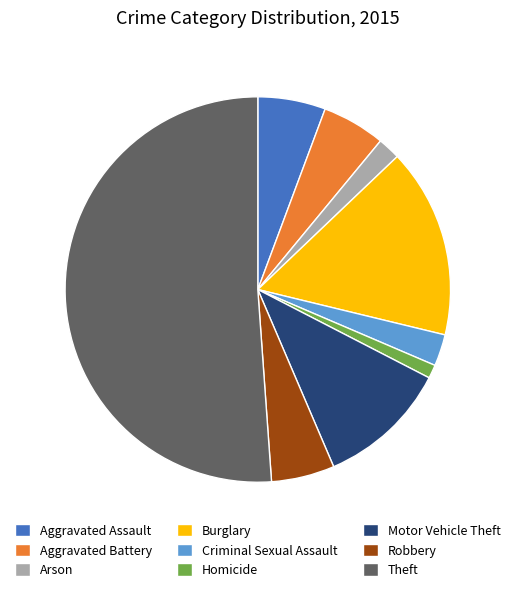

What is the ratio of the value at Robbery to the value at Aggravated Assault?

0.9